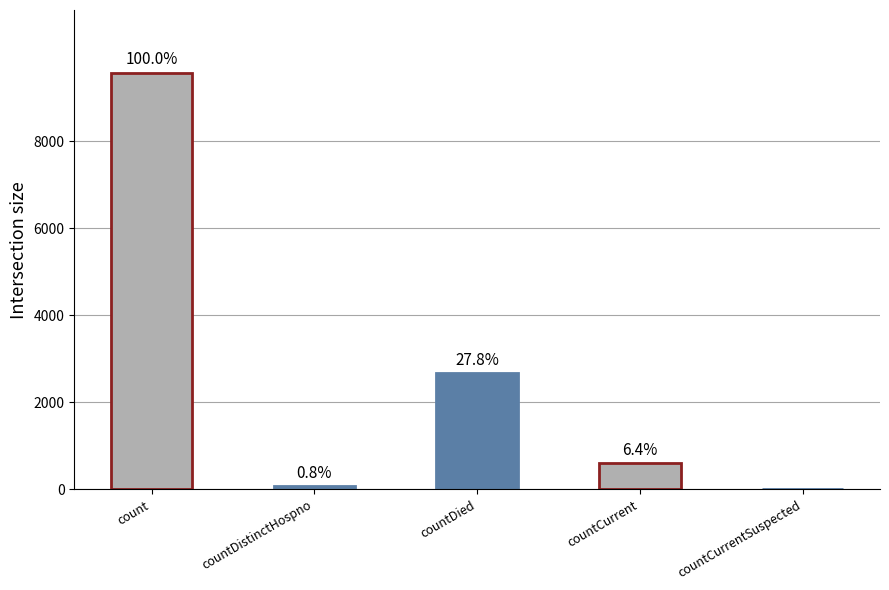

Are the bars horizontal?

No